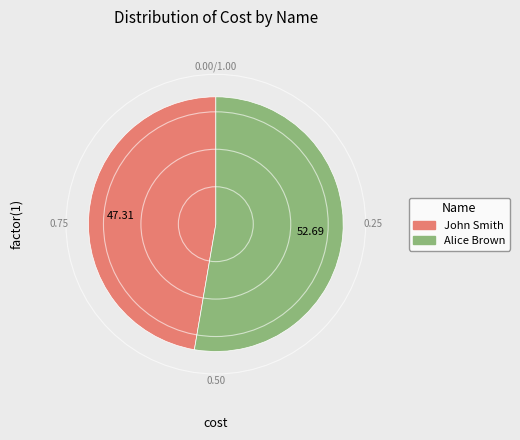

Count the number of slices in the pie.

2